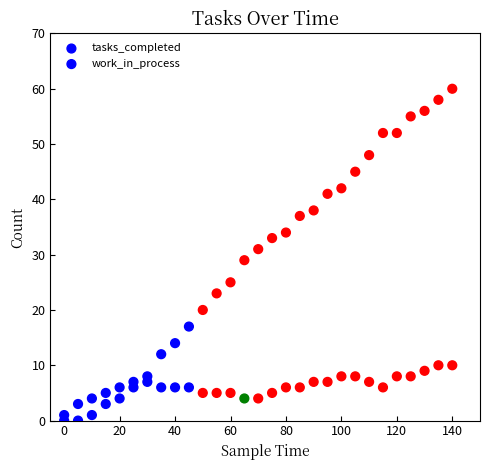

Count the number of points in this scatter plot.

58